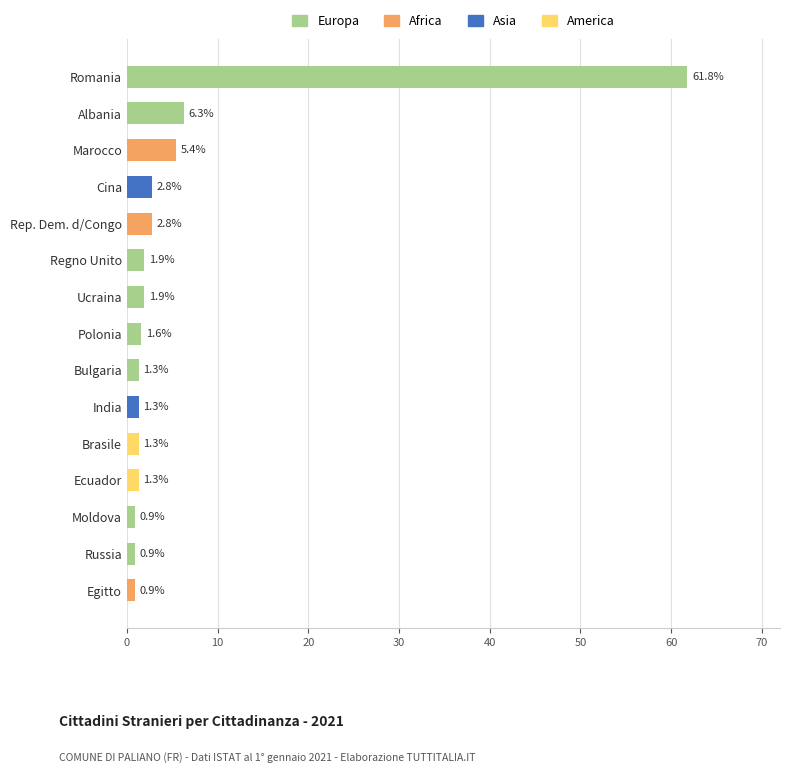

Which category has the highest value in the Europa series?

Romania